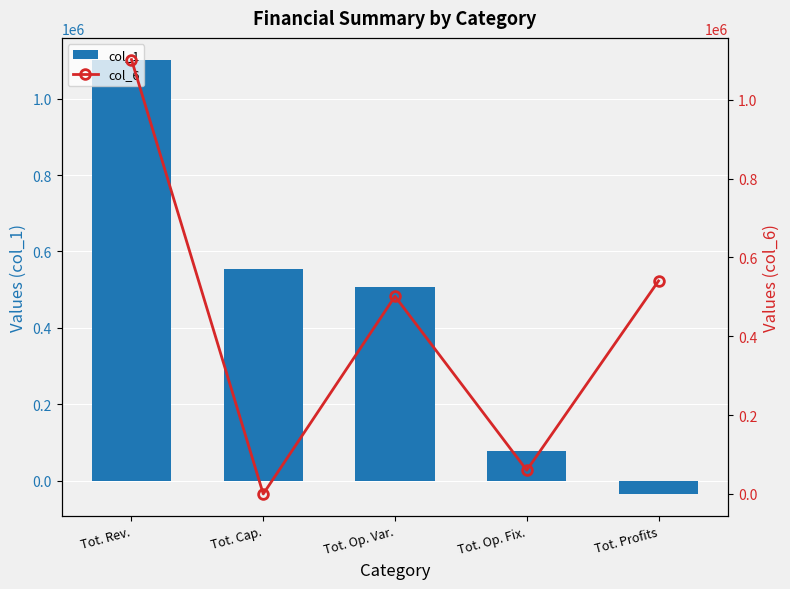

How many data points does each series have?

5